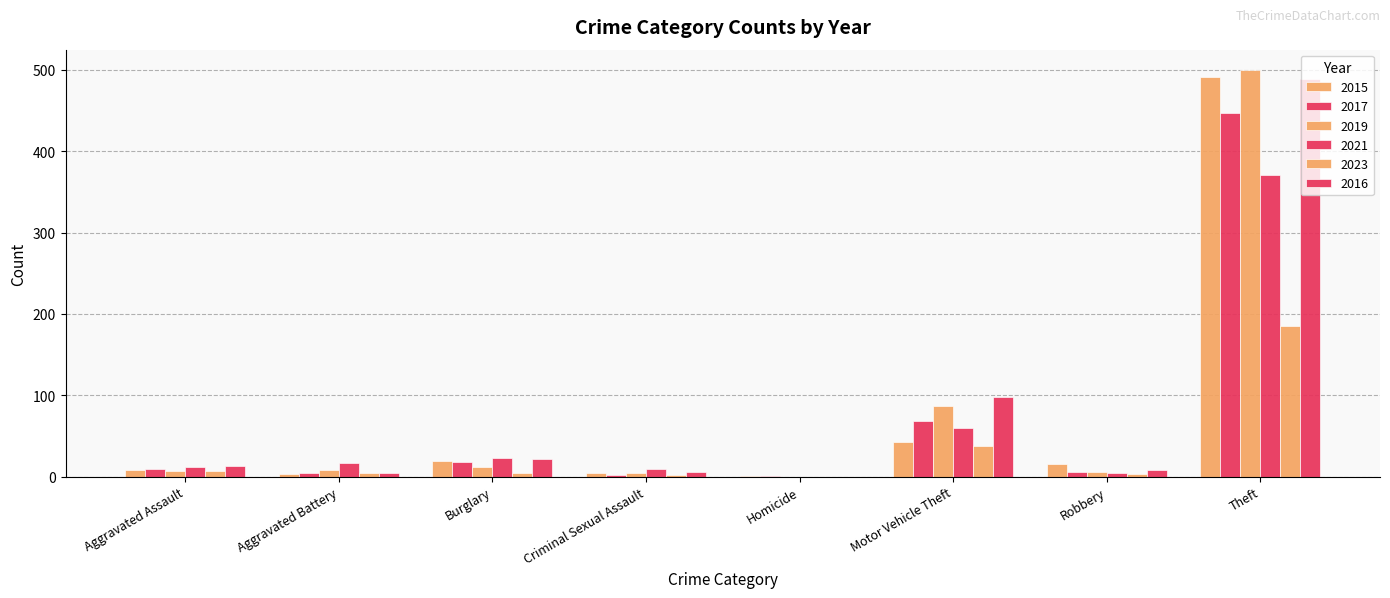

How many groups of bars are there?

8